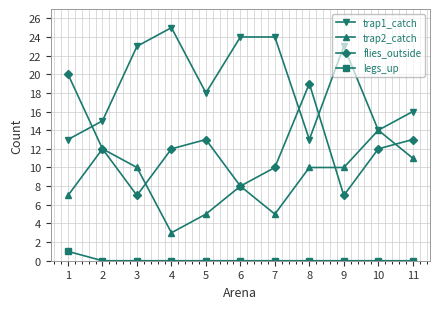

What is the value of the trap1_catch point at the 6th from the left?

24